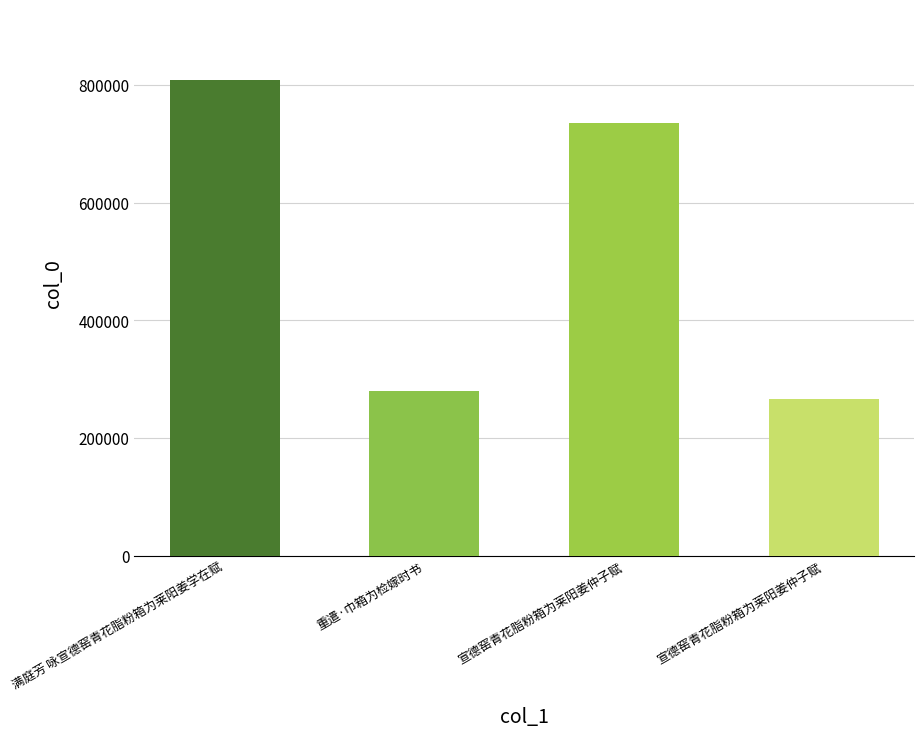

Are the bars horizontal?

No